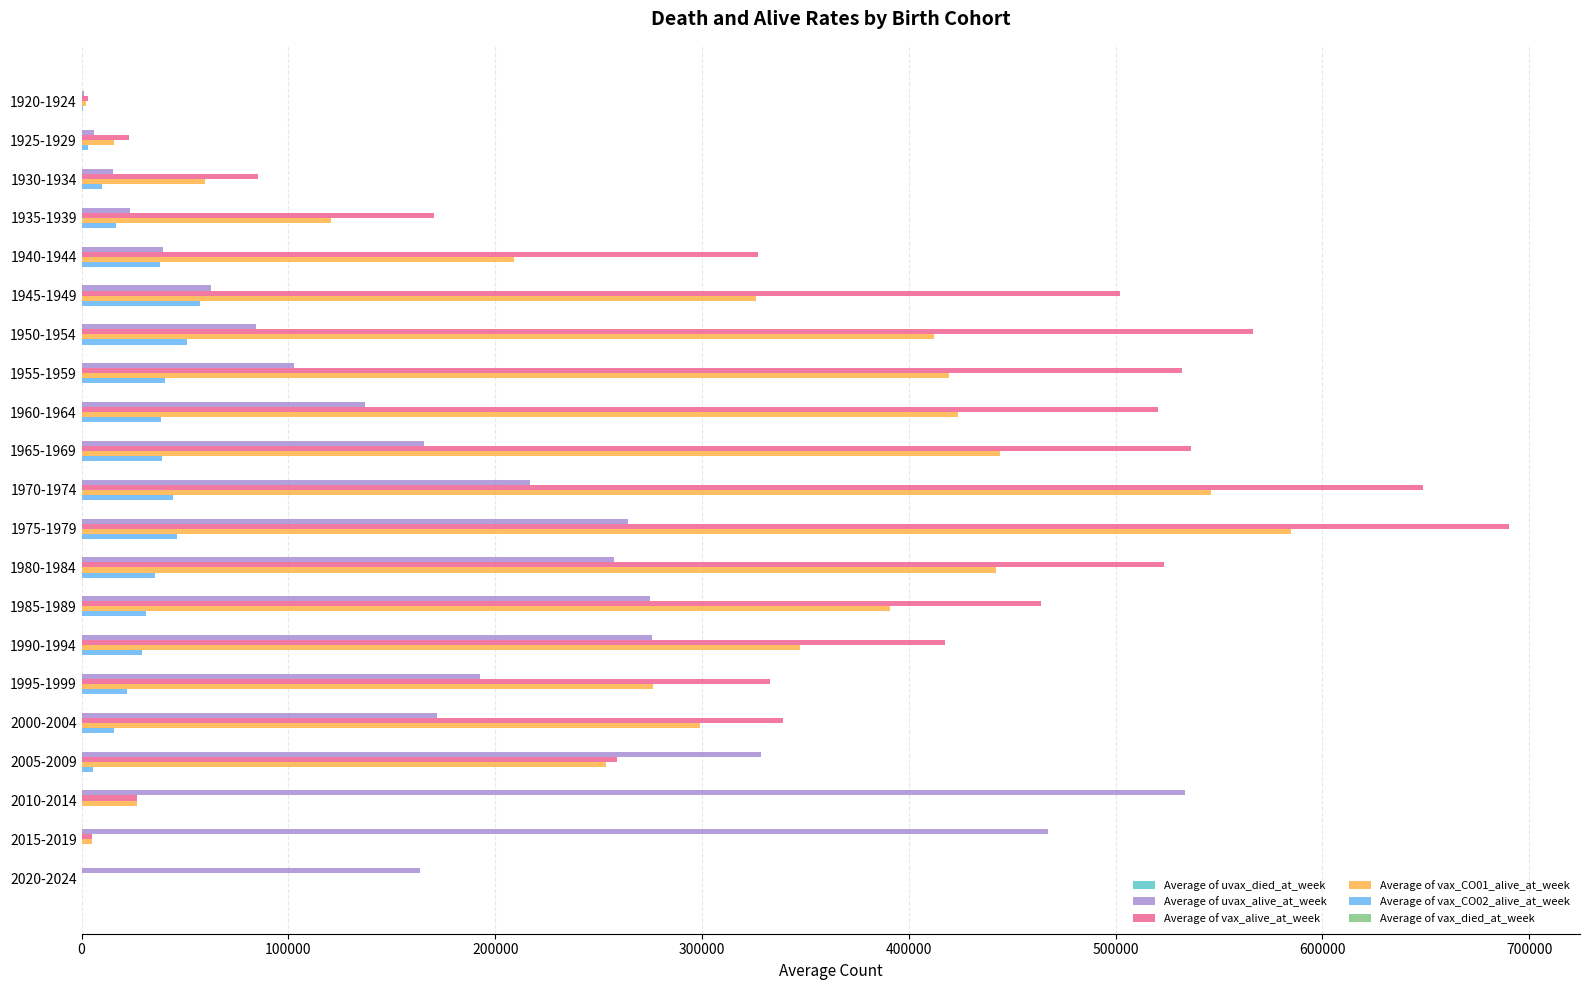

Which series has the largest total across all categories?

Average of vax_alive_at_week